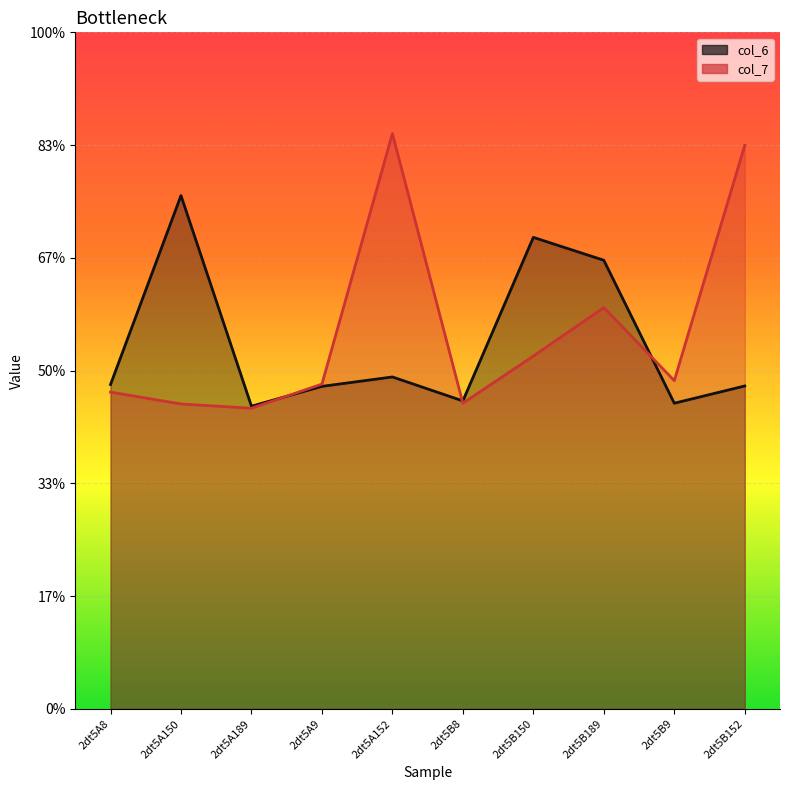

True or false: col_7 has more than 2 interior local peaks.

False